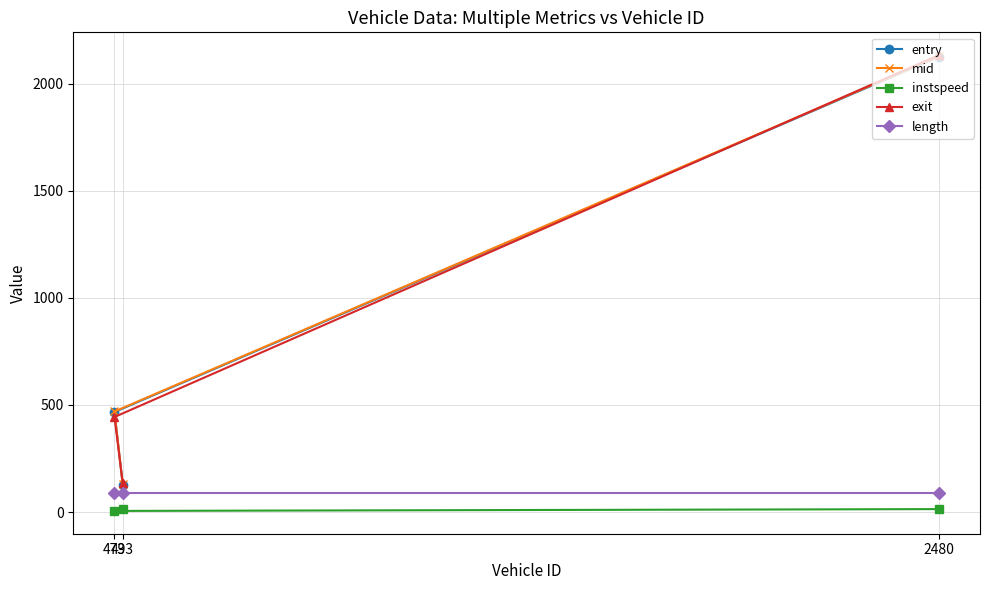

What is the approximate value of entry at 2480?

2126.9